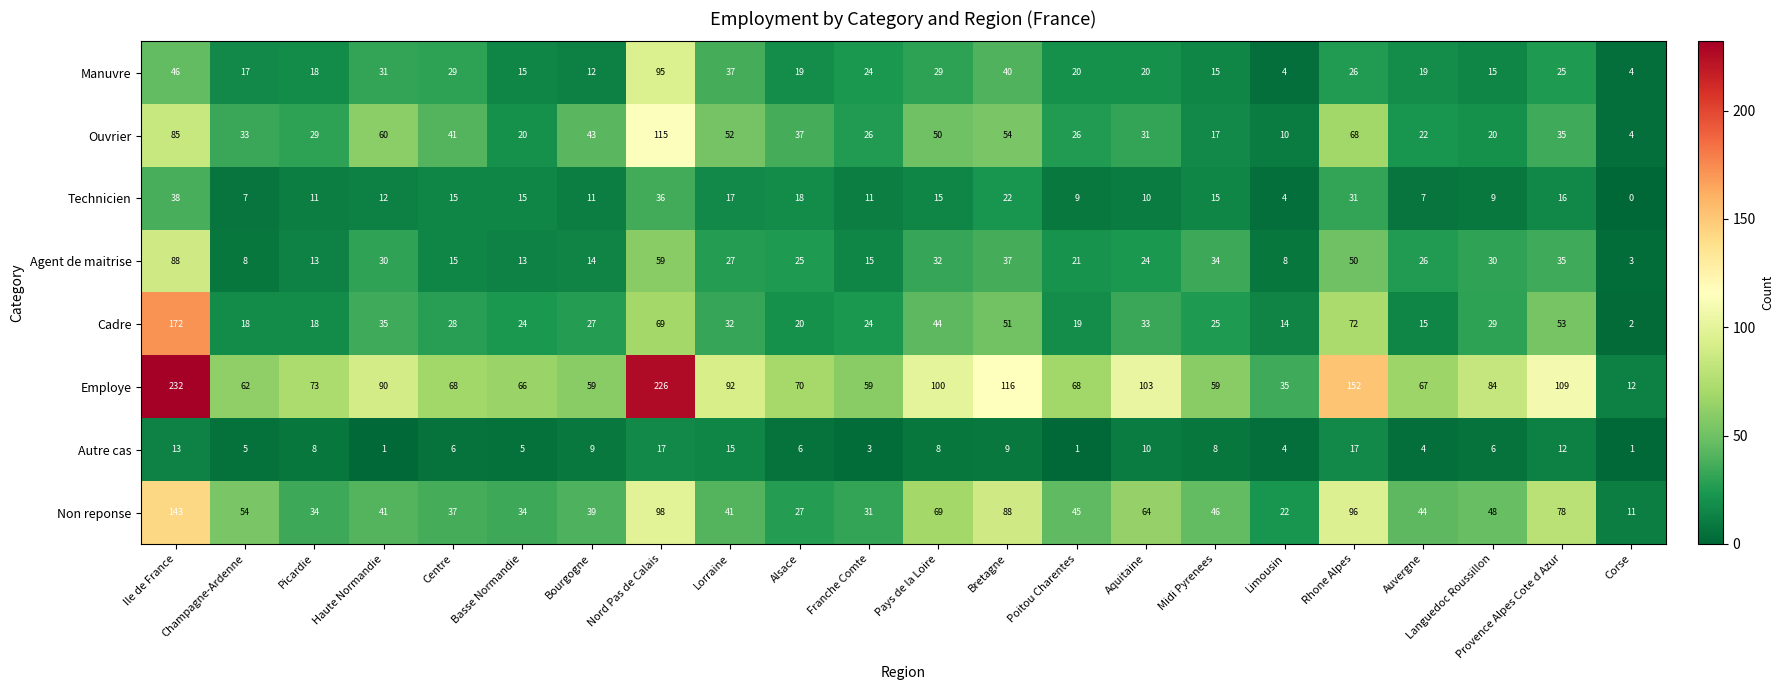

What is the maximum value shown in the chart?

232